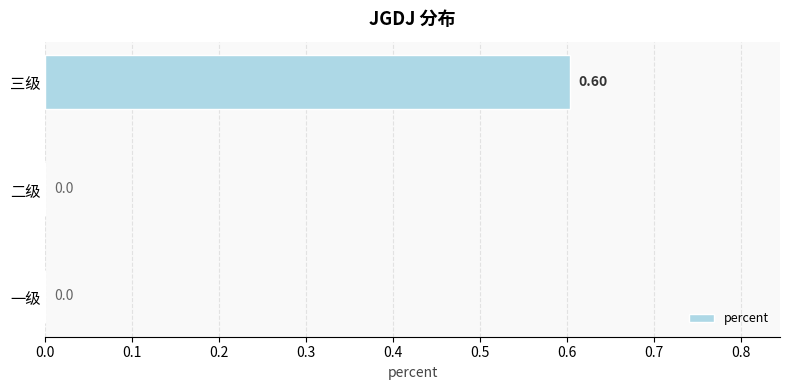

What is the sum of the values at 二级 and 三级?

0.6